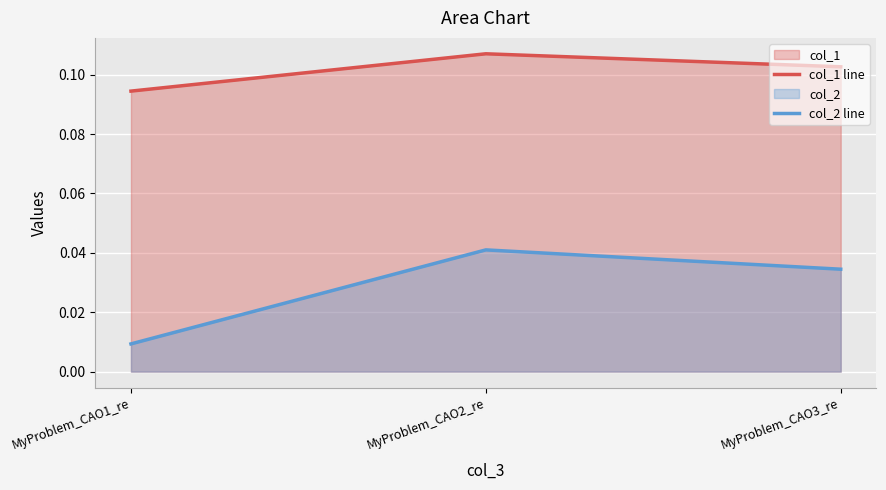

Reading left to right, list all the values displayed in this chart.

col_1 line: MyProblem_CAO1_re=0.1	MyProblem_CAO2_re=0.1	MyProblem_CAO3_re=0.1
col_2 line: MyProblem_CAO1_re=0.0	MyProblem_CAO2_re=0.0	MyProblem_CAO3_re=0.0